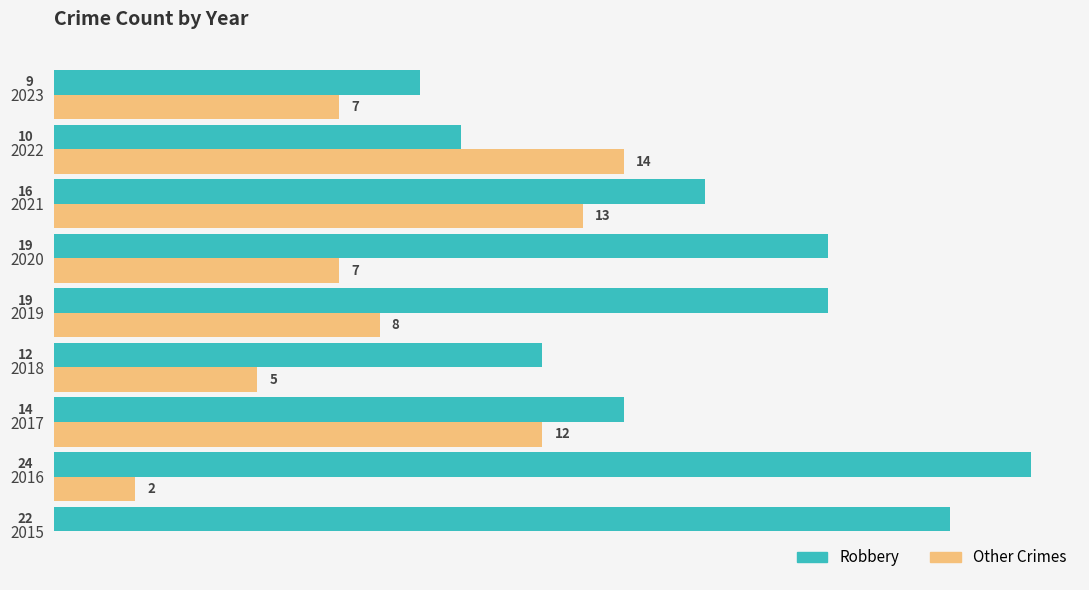

Is the value of Robbery at 2021 greater than the value of Other Crimes at 2015?

Yes